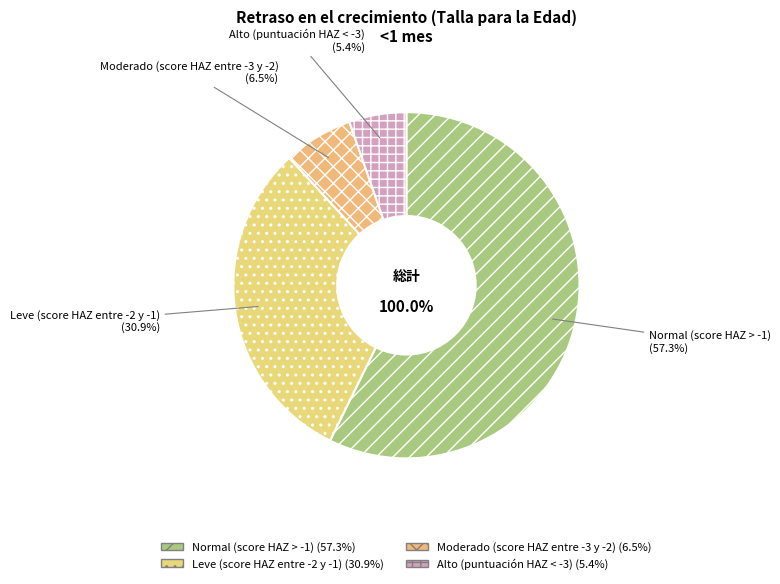

To the nearest percent, what is the difference between the Leve (score HAZ entre -2 y -1) and Moderado (score HAZ entre -3 y -2) slice percentages?

24%